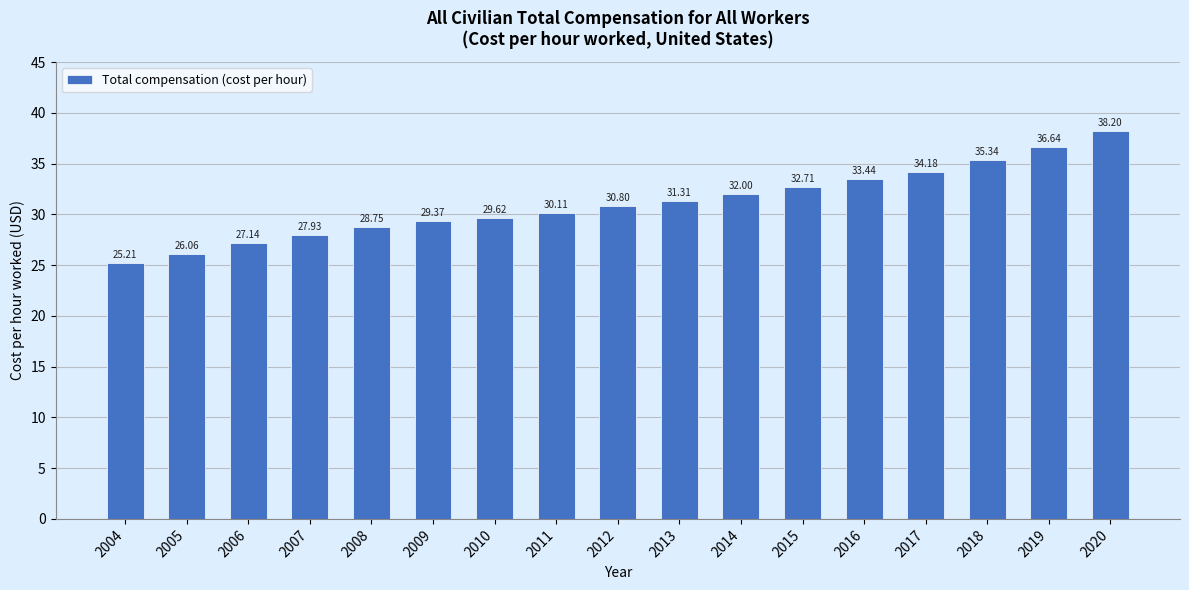

Which has a higher value, 2005 or 2009?

2009